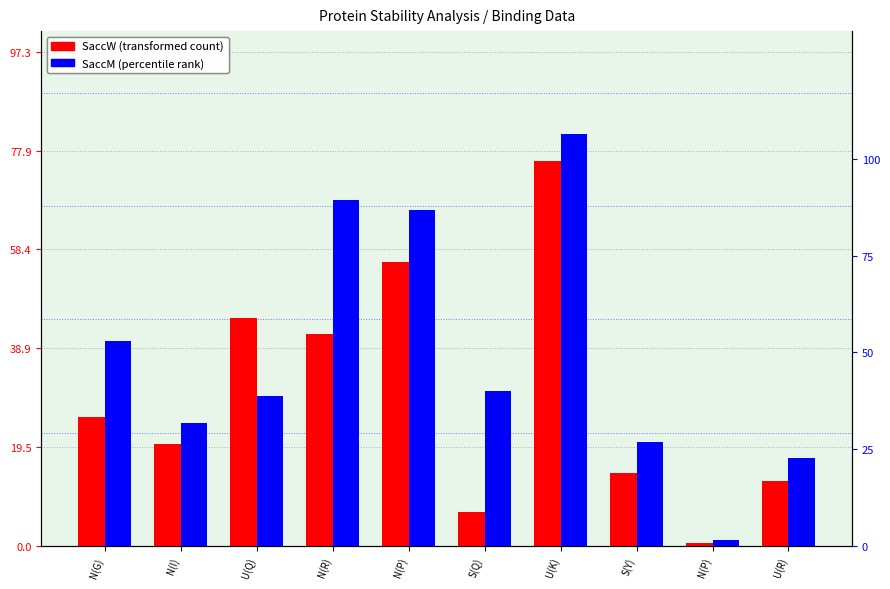

What is the label of the 2nd bar from the left?

N(I)